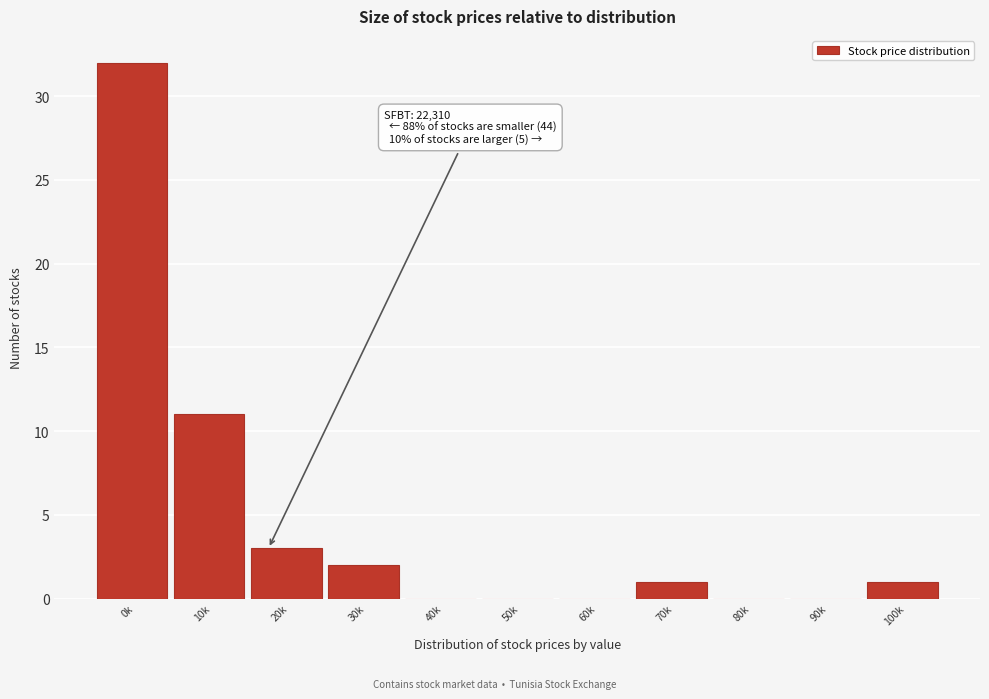

Reading right to left, list all the values displayed in this chart.

100k=1	90k=0	80k=0	70k=1	60k=0	50k=0	40k=0	30k=2	20k=3	10k=11	0k=32